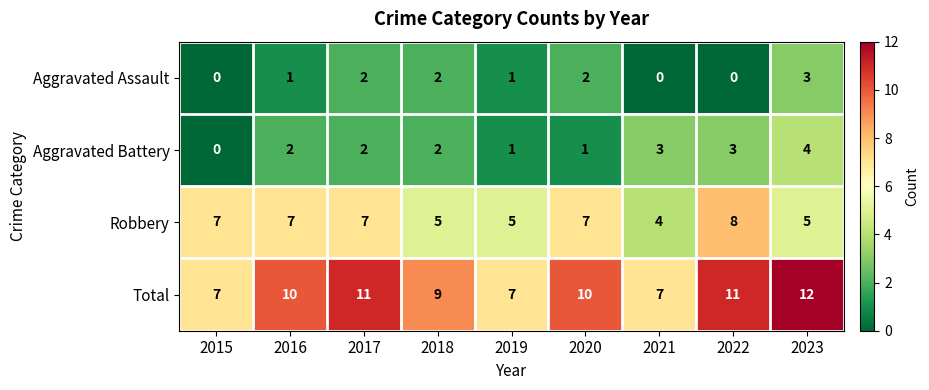

Which label corresponds to the largest value in the chart?

2023